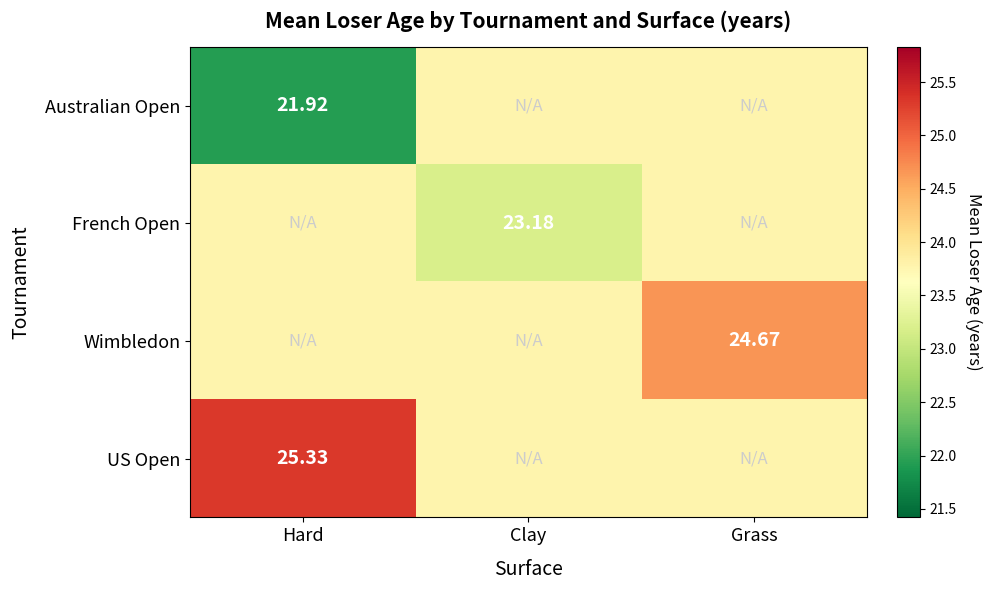

Which series has the largest total across all categories?

US Open